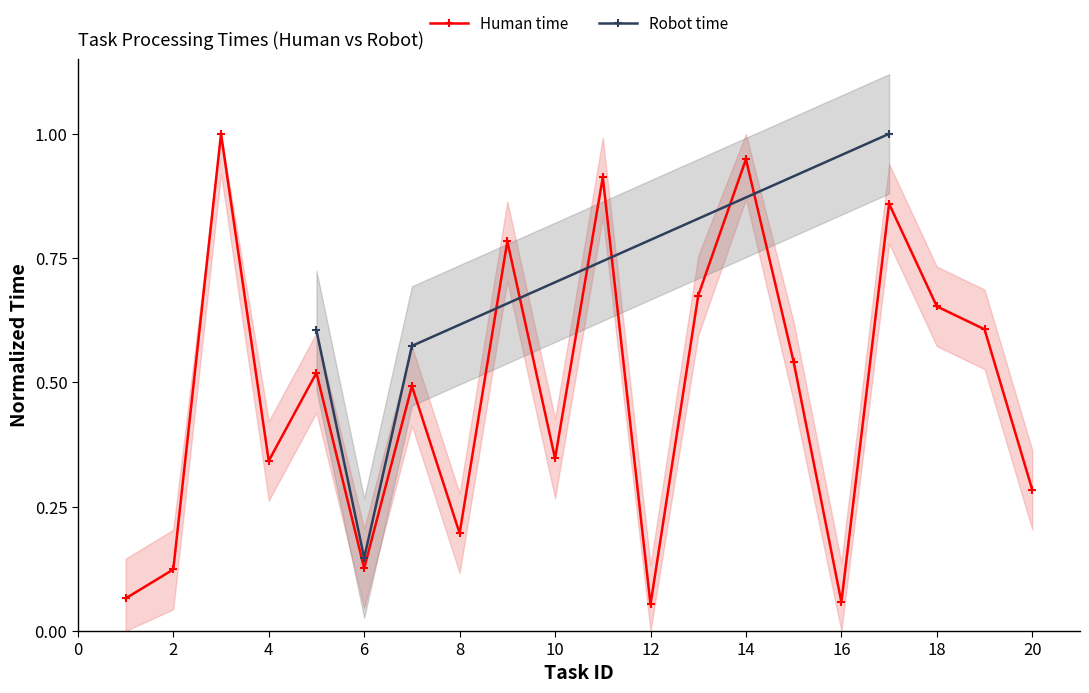

Which category has the highest value across all series?

3